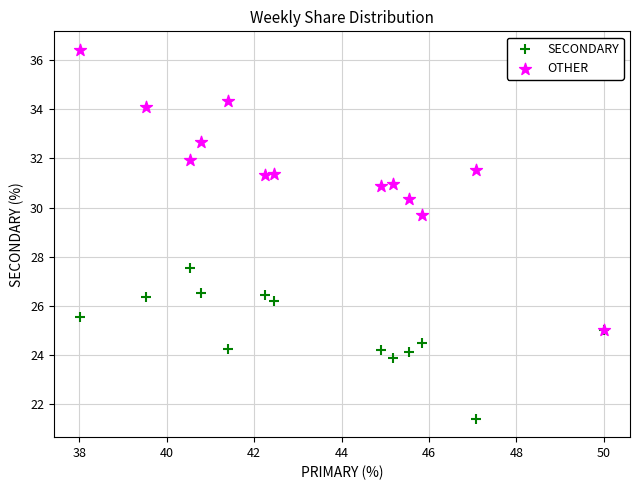

Across all series, what Y value is closest to 28?

27.5